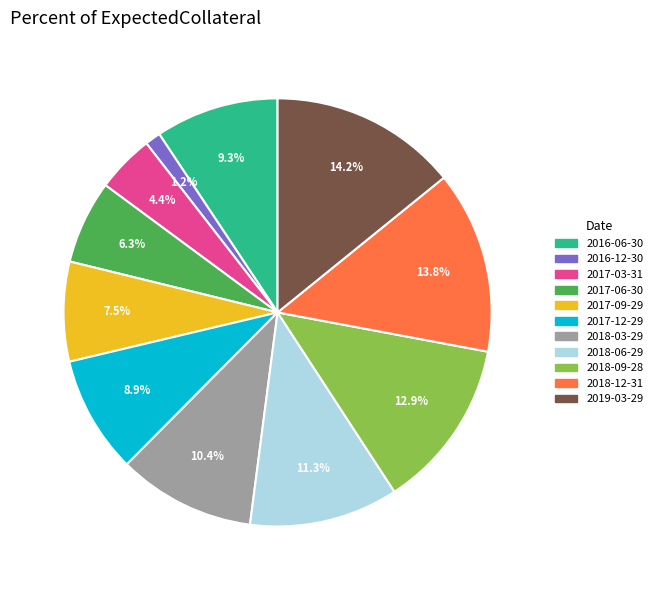

Is there a majority slice in this chart?

No